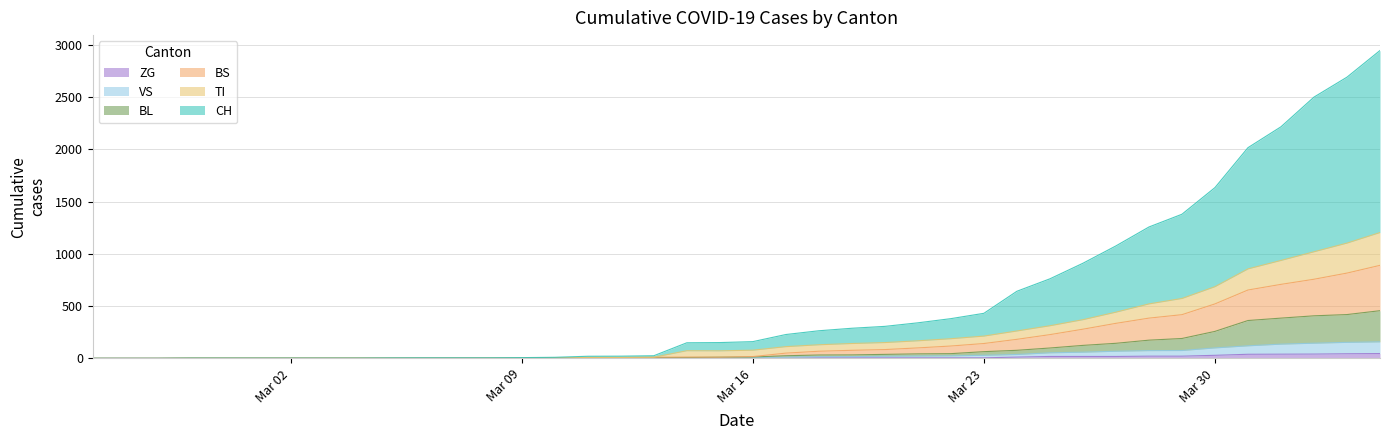

True or false: ZG and VS cross at least once.

False